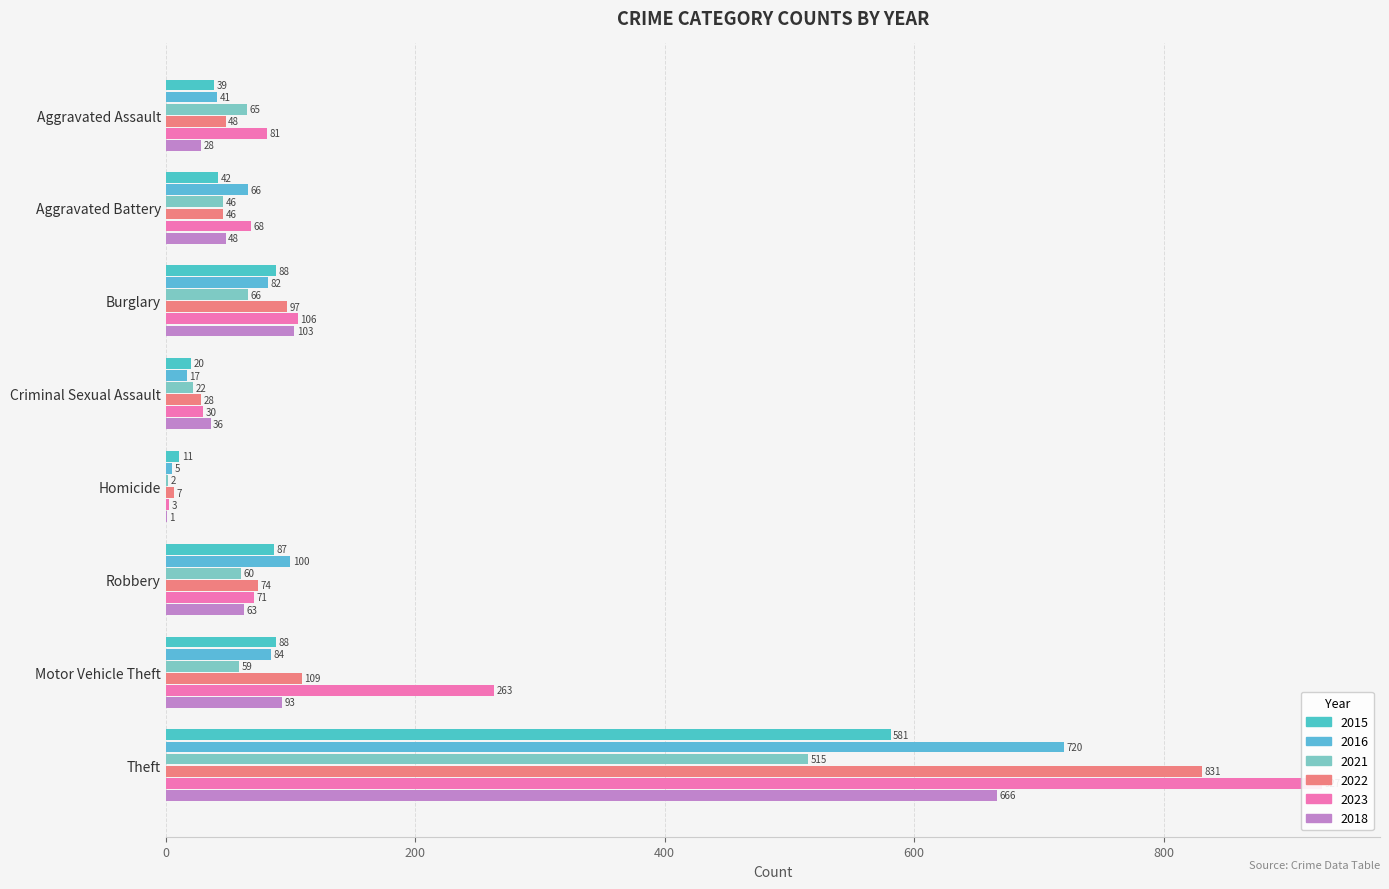

Is it true that 2023 equals 39 at Burglary?

False